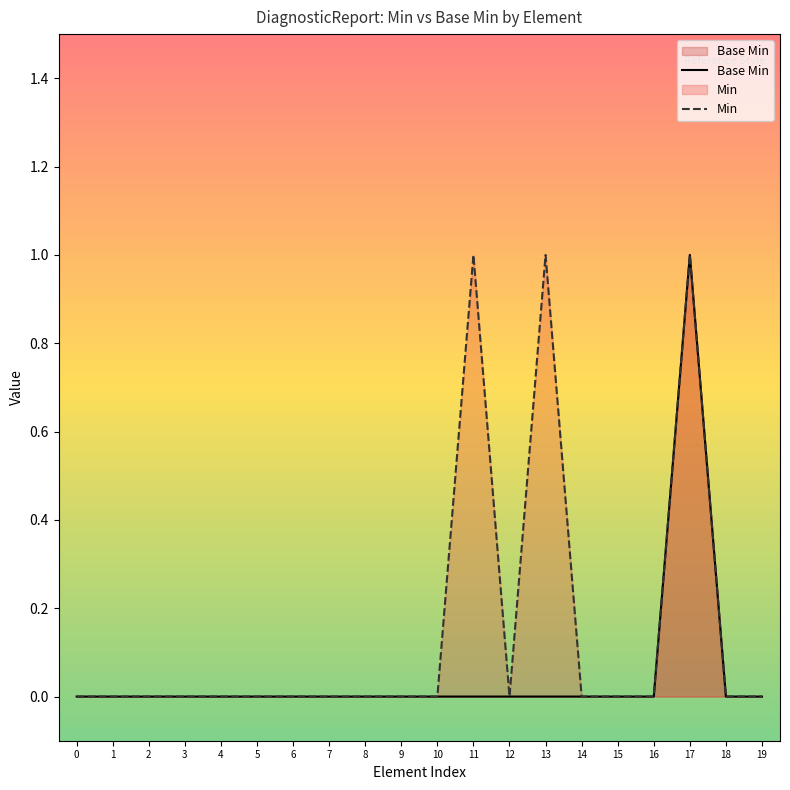

At 6, list the series in order from smallest to largest.

Base Min, Min